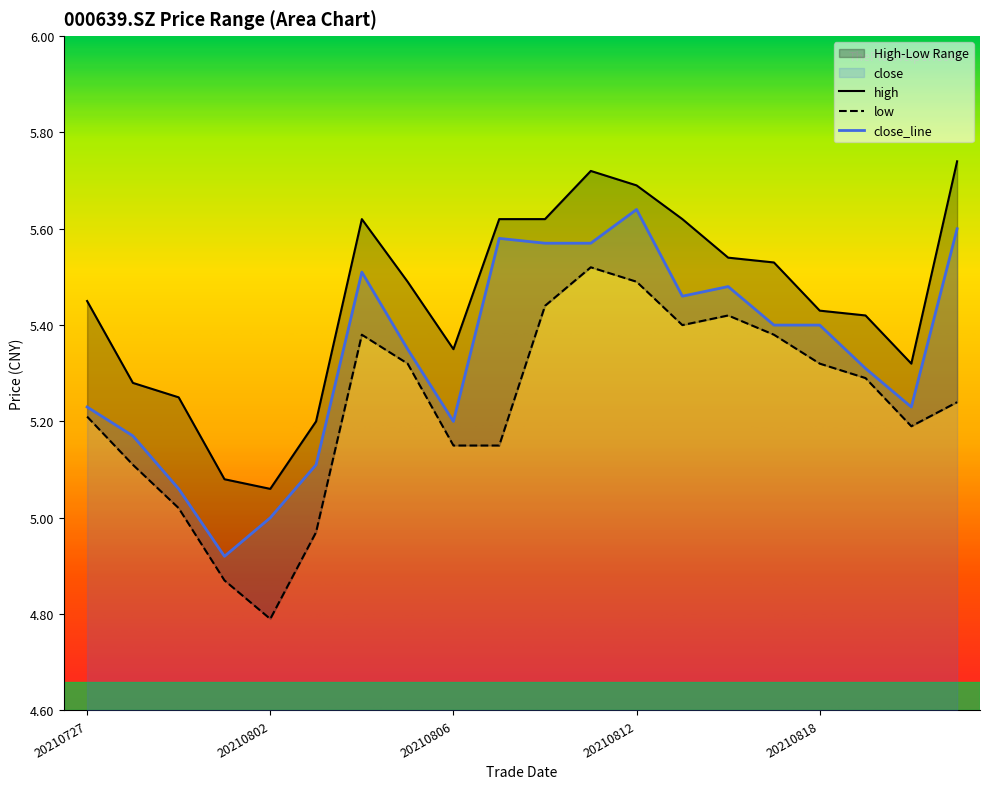

Which category has the highest value in the close_line series?

20210812